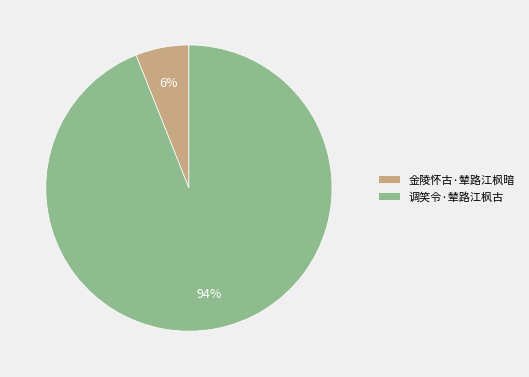

What percentage is the 金陵怀古·辇路江枫暗 slice, to the nearest percent?

6%